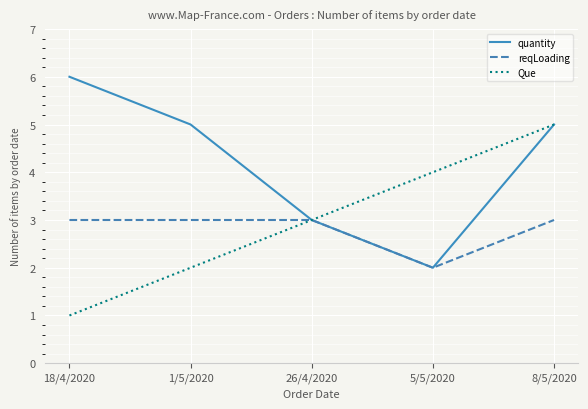

At how many categories does at least one series exceed 2?

5